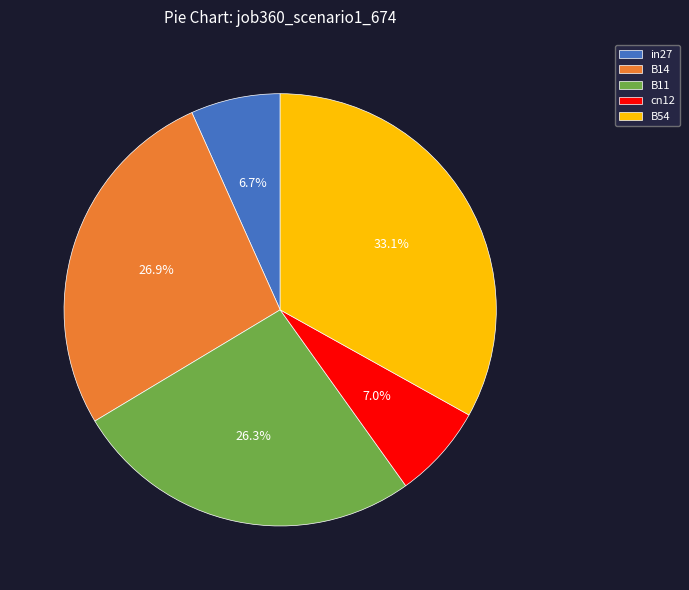

True or false: B11 accounts for 26% of the total.

True